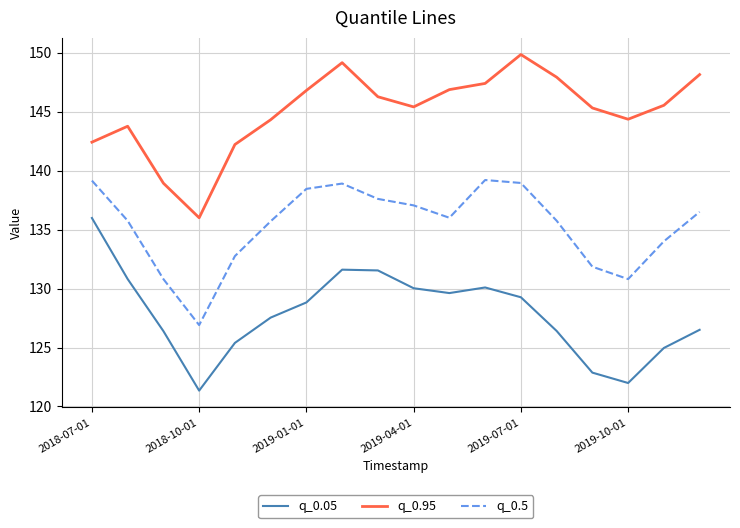

Rank the series by their average value, from lowest to highest.

q_0.05, q_0.5, q_0.95